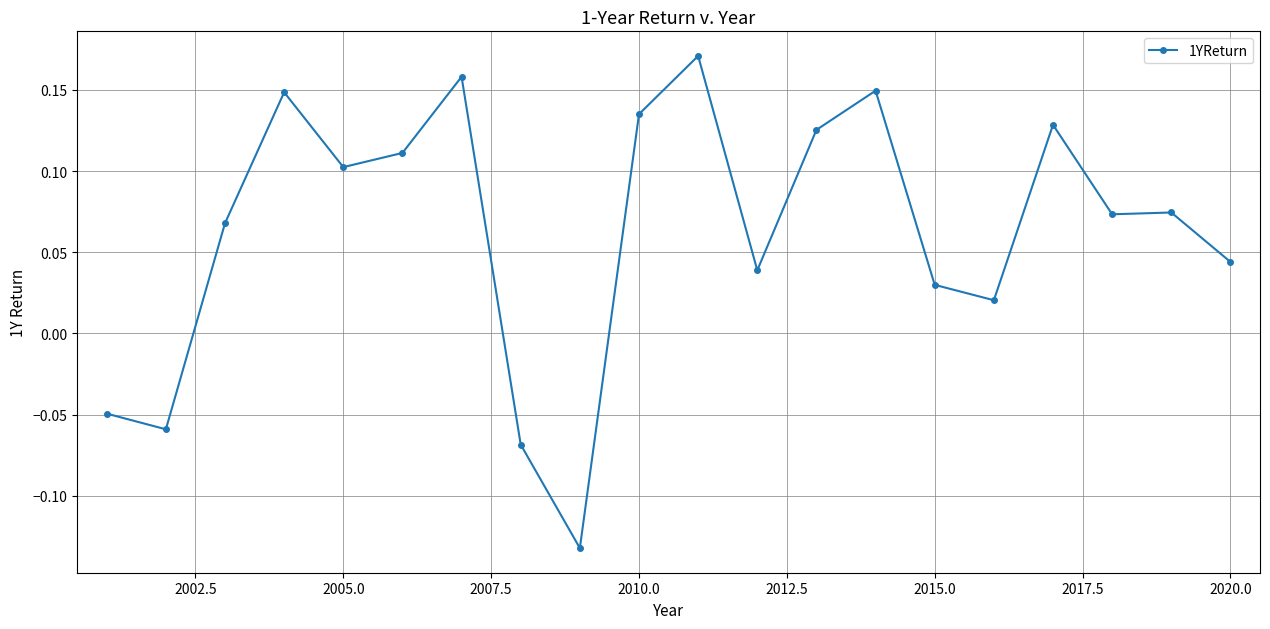

What is the sum of all values?

1.3